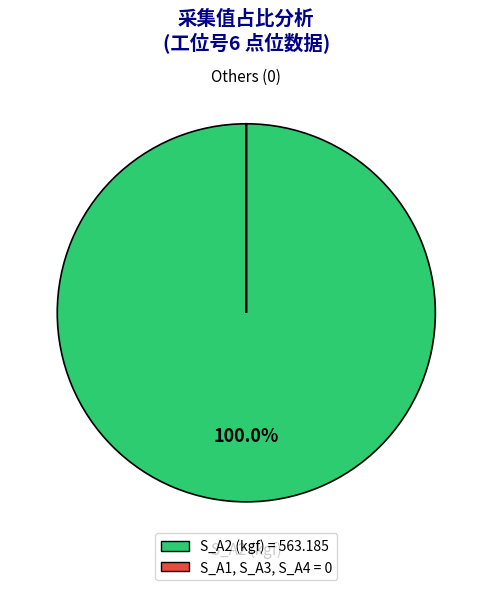

Does any single category account for the majority?

Yes